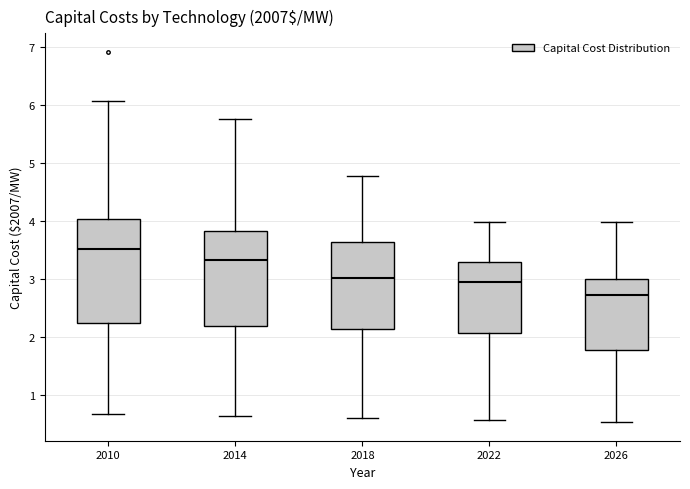

Reading left to right, transcribe this box plot: for each box, give where its median line is, the range the box spans, and where its two whiskers end, as read against the y-axis. The values are not printed on the chart, so give them approximately, as read against the axis.

2010: median 3.5, box 2.3 to 4.0, whiskers 0.7 to 6.1
2014: median 3.3, box 2.2 to 3.8, whiskers 0.6 to 5.7
2018: median 3.0, box 2.1 to 3.6, whiskers 0.6 to 4.8
2022: median 3.0, box 2.1 to 3.3, whiskers 0.6 to 4.0
2026: median 2.7, box 1.8 to 3.0, whiskers 0.5 to 4.0